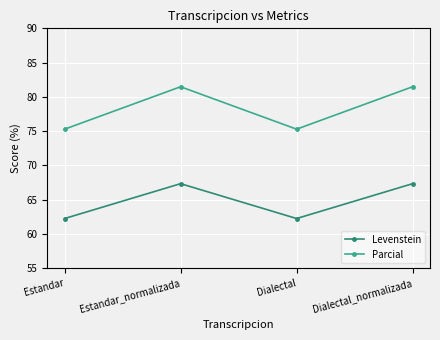

What is the value of the Levenstein point at the 1st from the left?

62.3